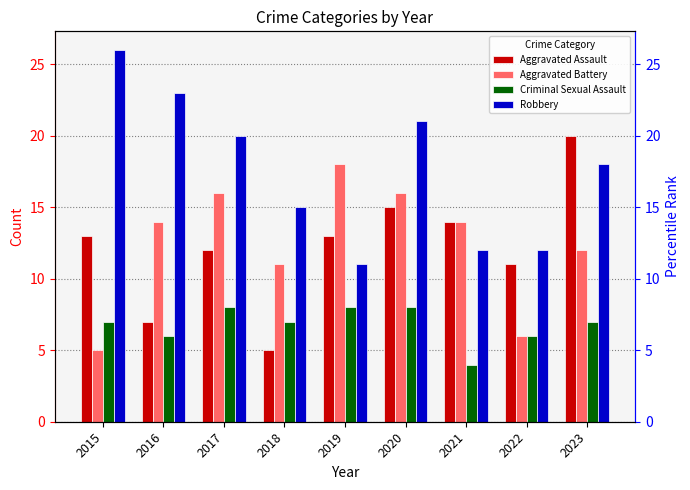

At how many categories does at least one series exceed 7?

9